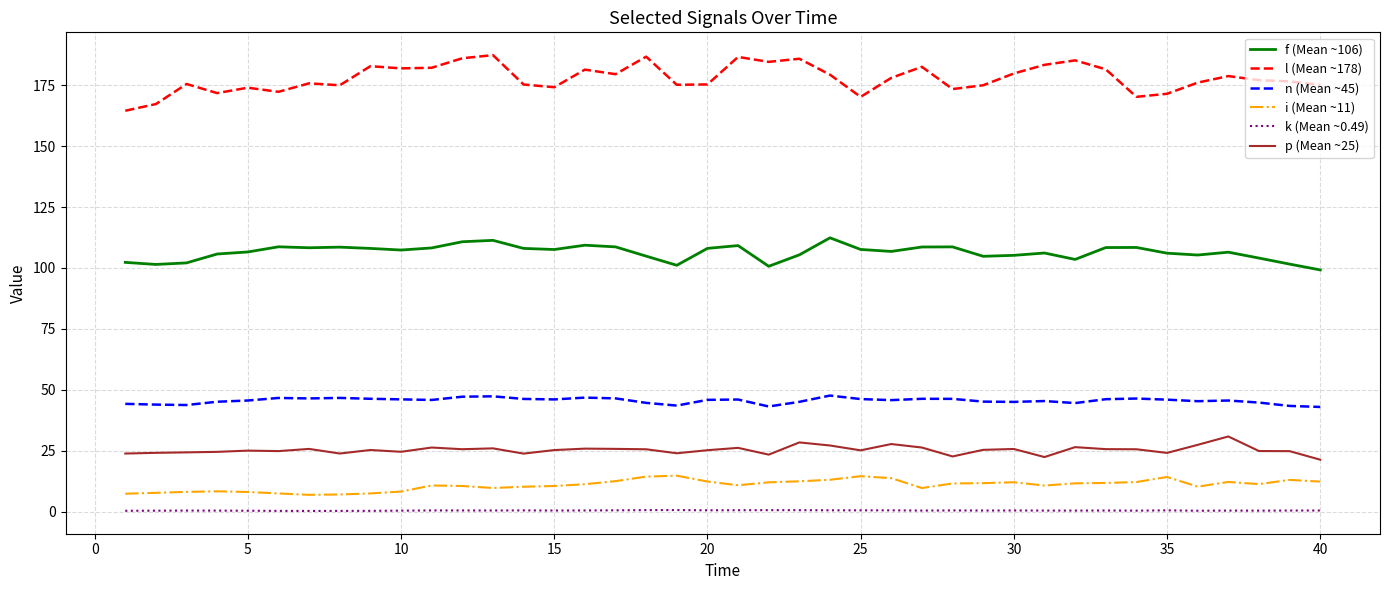

What is the lowest value of the i (Mean ~11) series?

6.9